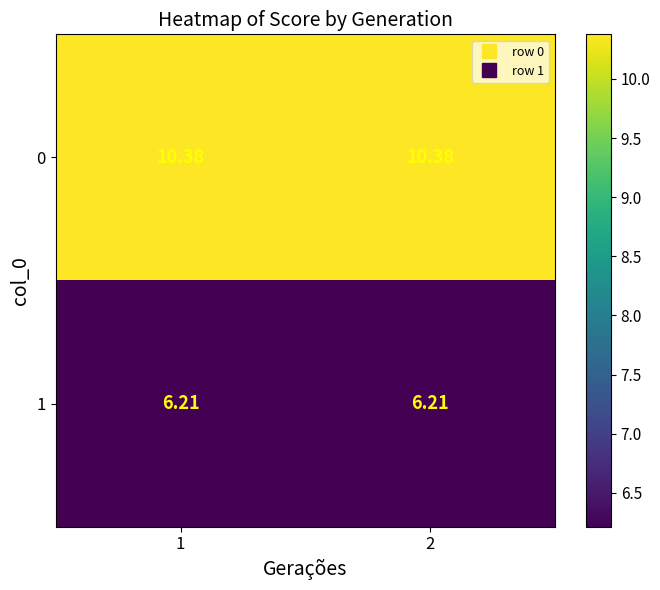

Is the value of 0 at 2 greater than the value of 1 at 2?

Yes